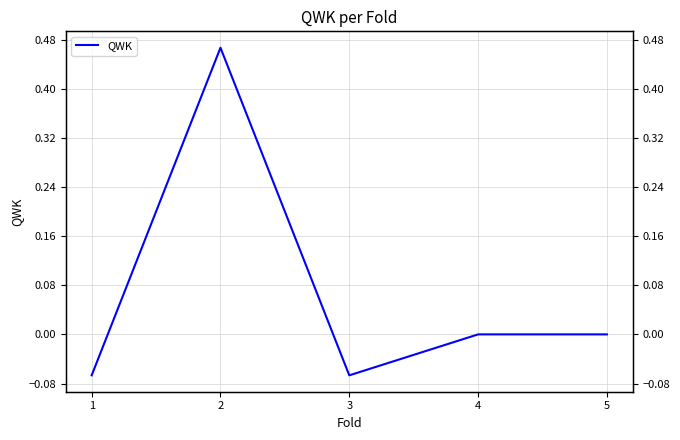

How many interior local valleys (lower than both neighbors) does the data have?

1